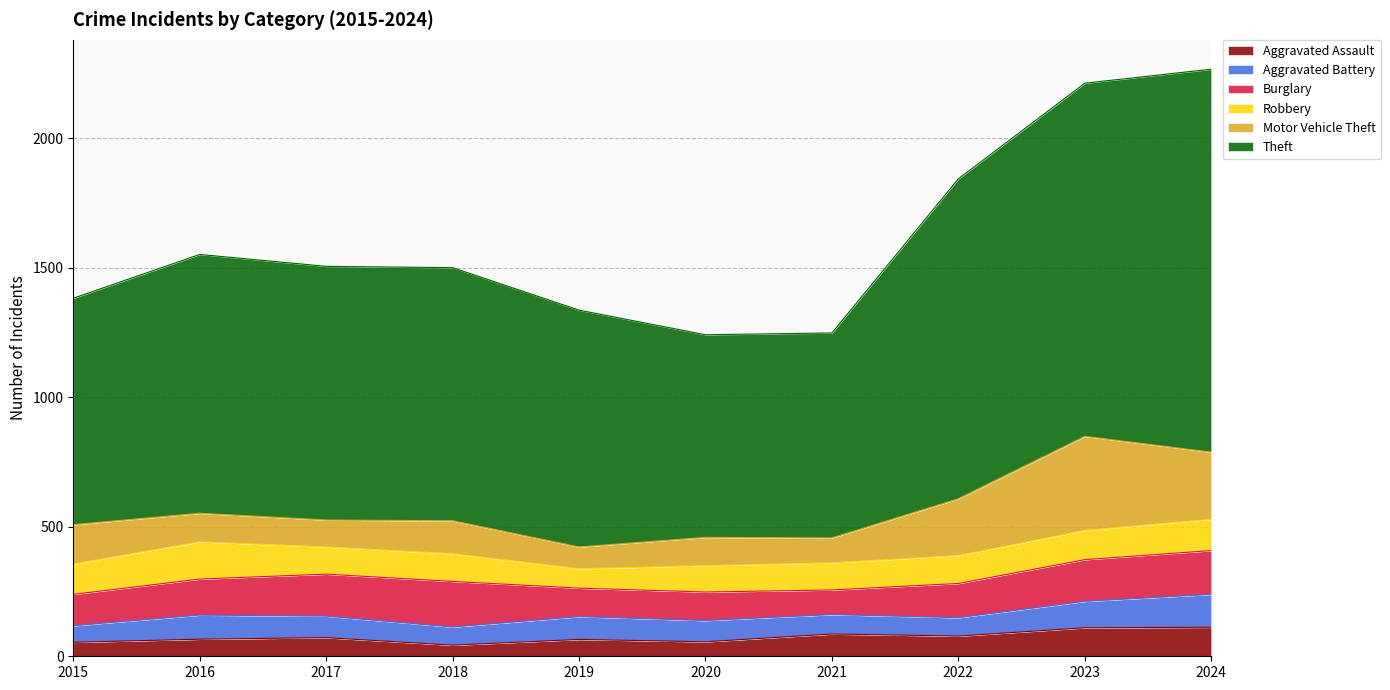

What is the approximate value of Motor Vehicle Theft at 2017?

104